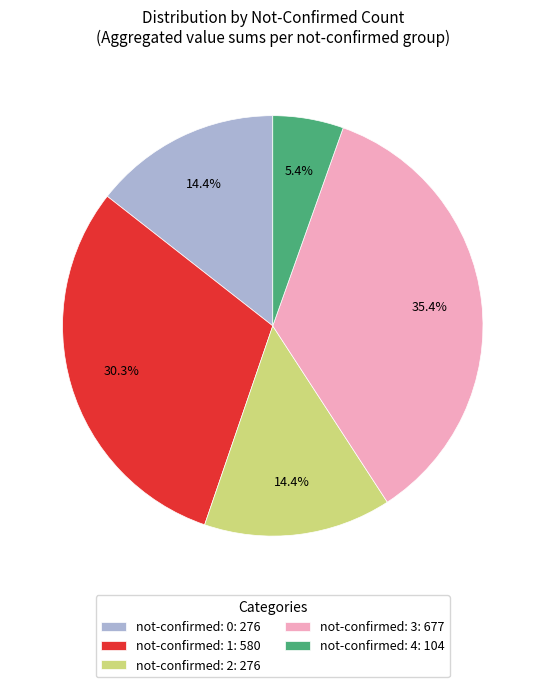

Do not-confirmed: 2: 276 and not-confirmed: 4: 104 together represent more than half of the pie?

No